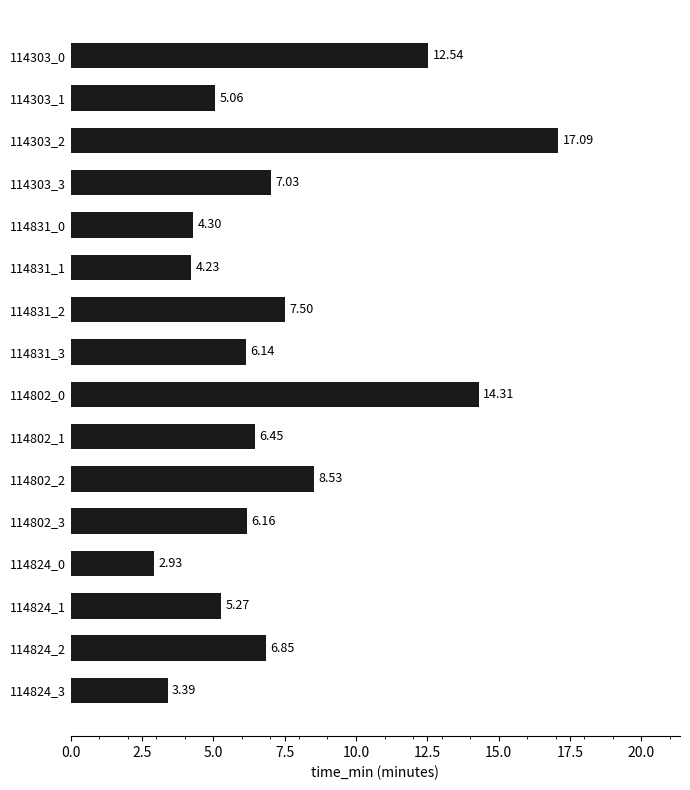

What is the ratio of the value at 114802_0 to the value at 114831_2?

1.9